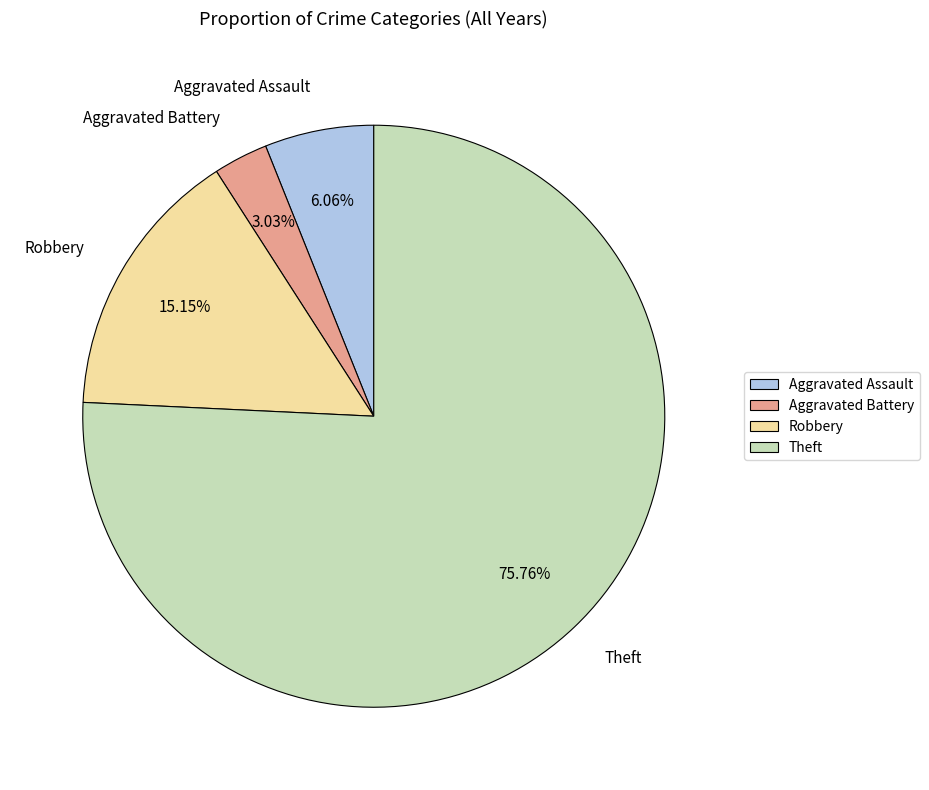

How many segments does this pie chart have?

4